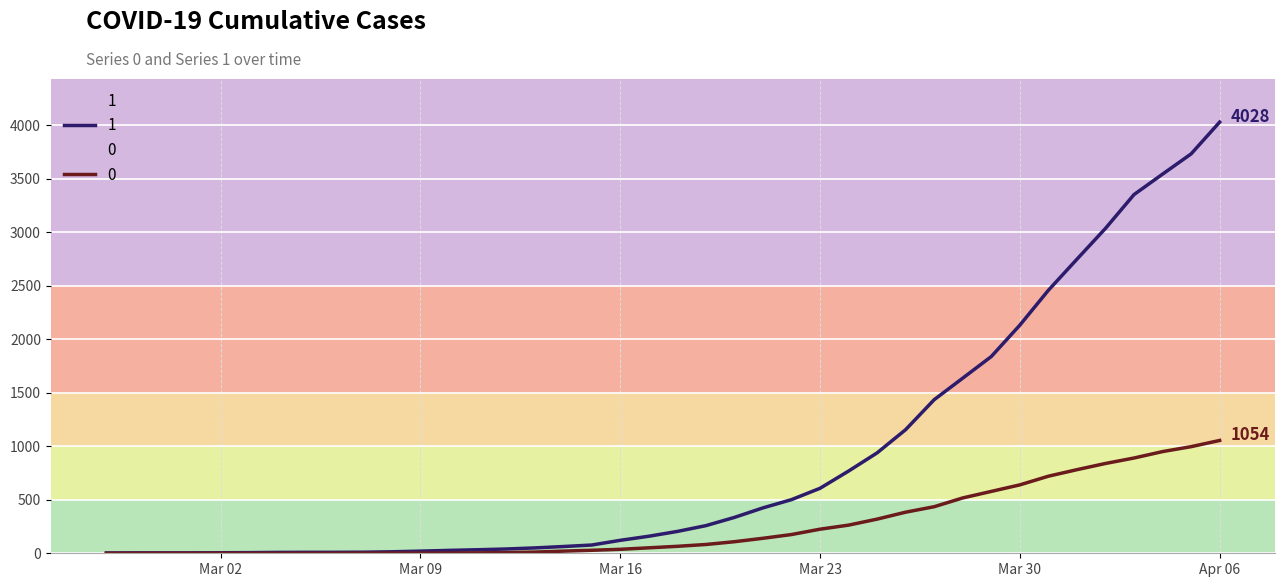

Where does the 1 series first go above 204?

2020-03-19